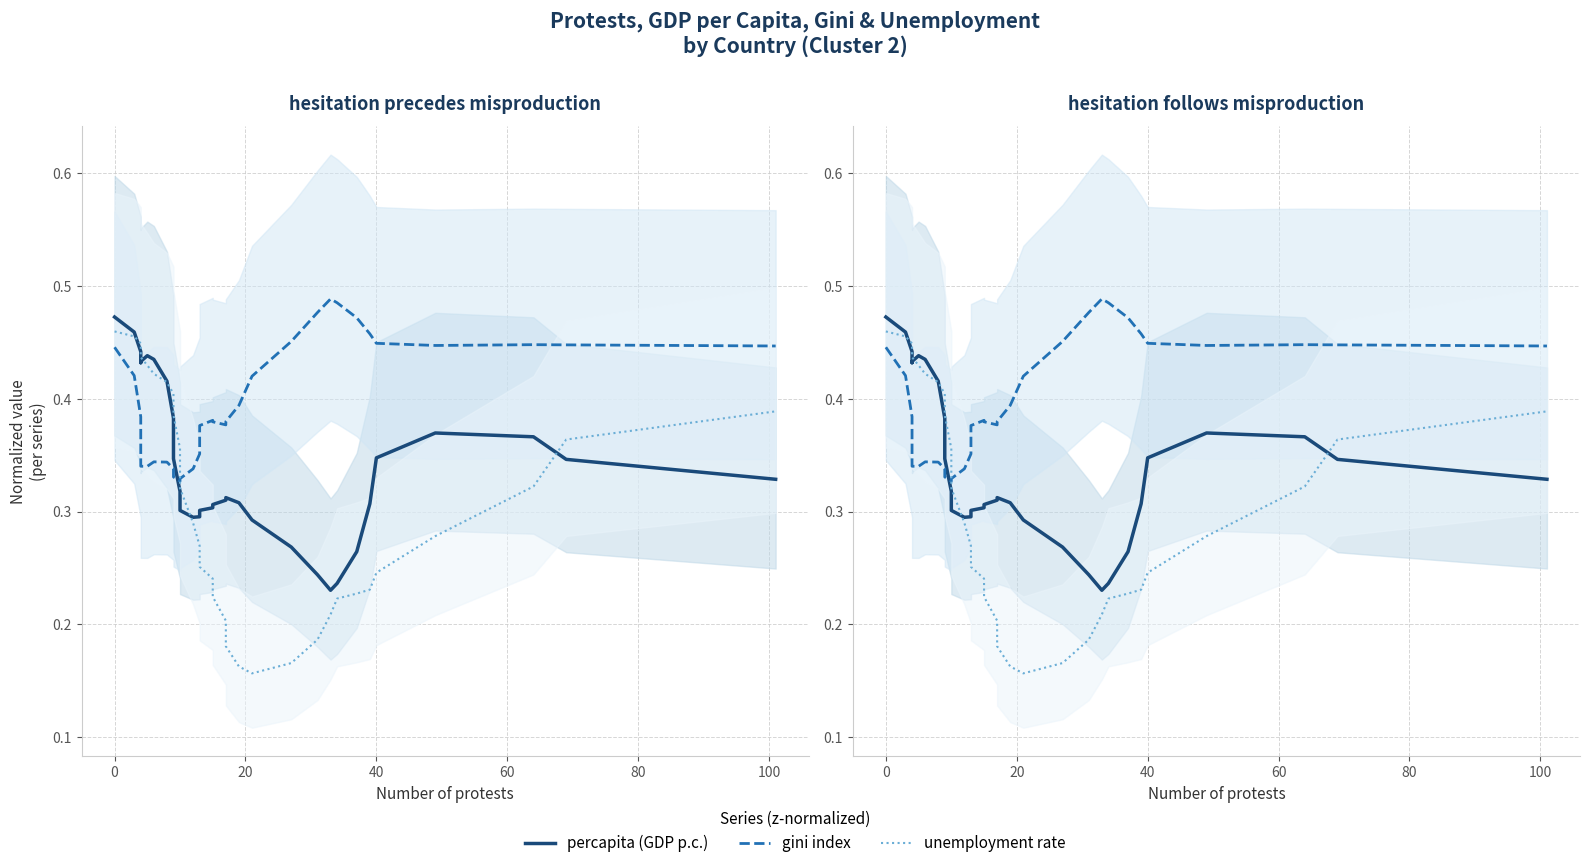

What is the minimum value for gini?

0.3